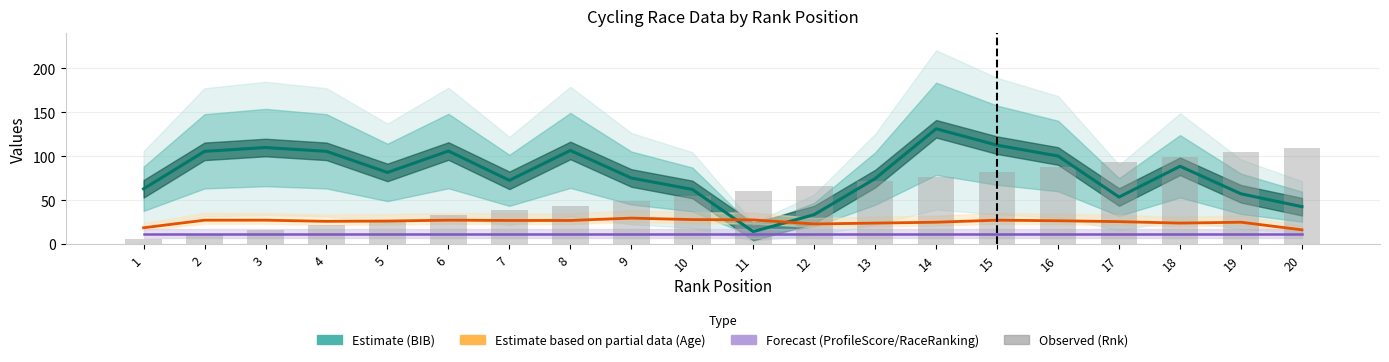

What is the difference between the second highest and minimum values in the Observed (Rnk) series?

99.0